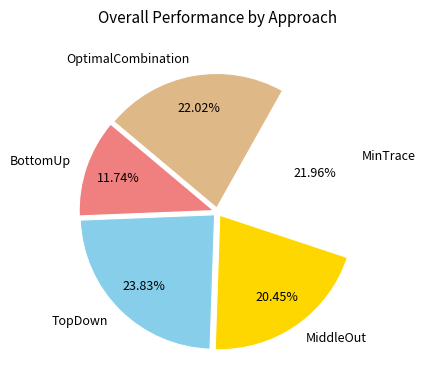

To the nearest percent, what is the difference between the largest and smallest slice percentages?

12%